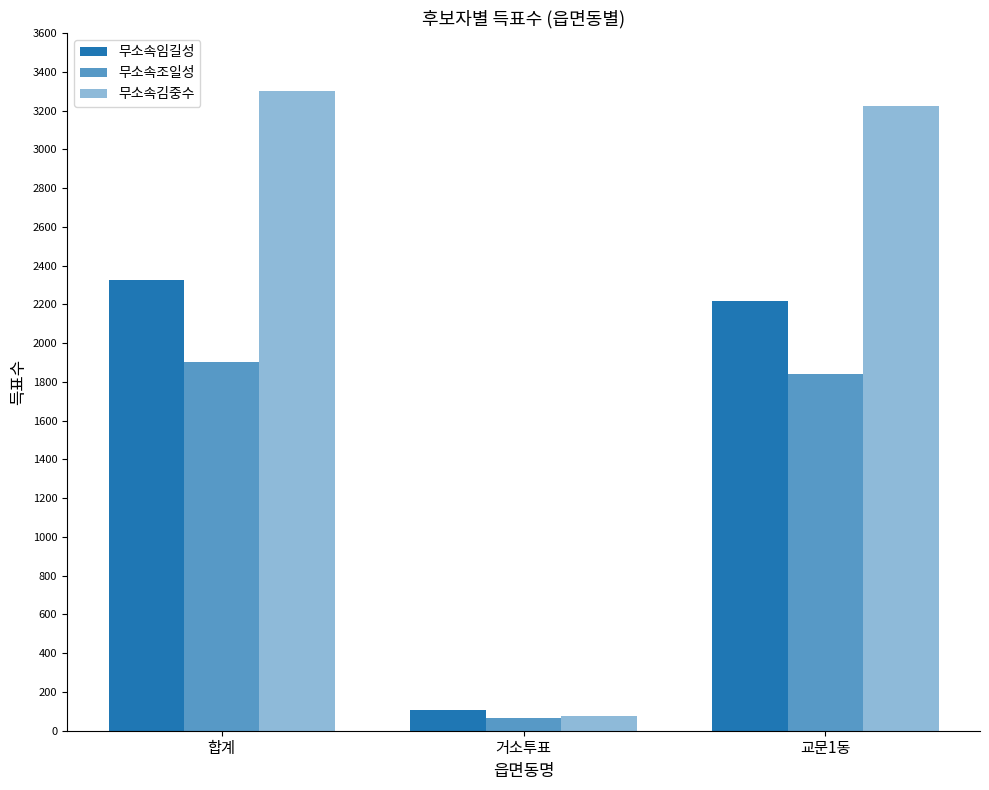

What is the label of the 3rd bar from the left?

교문1동